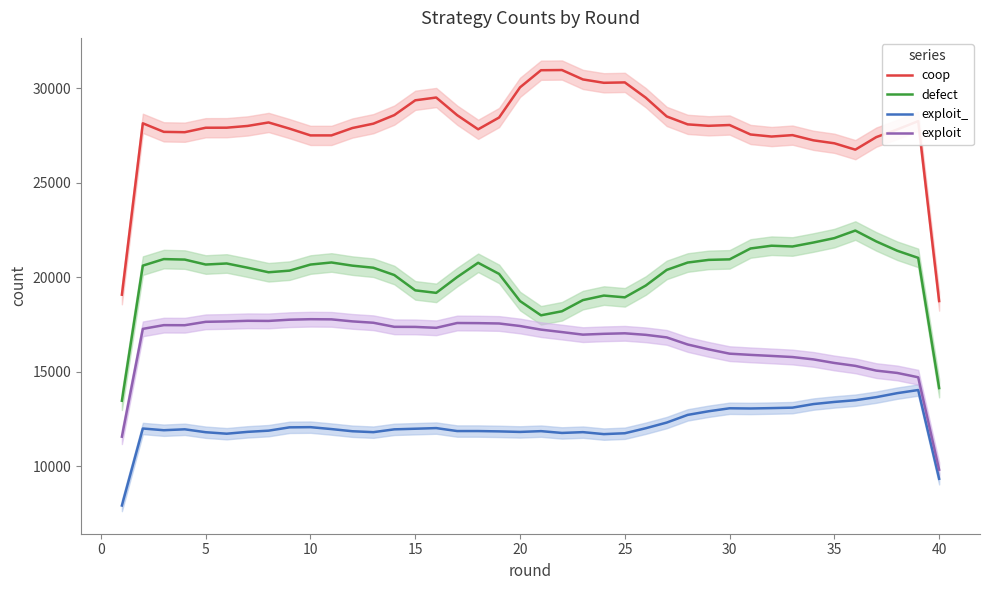

What is the minimum value for coop?

18733.3